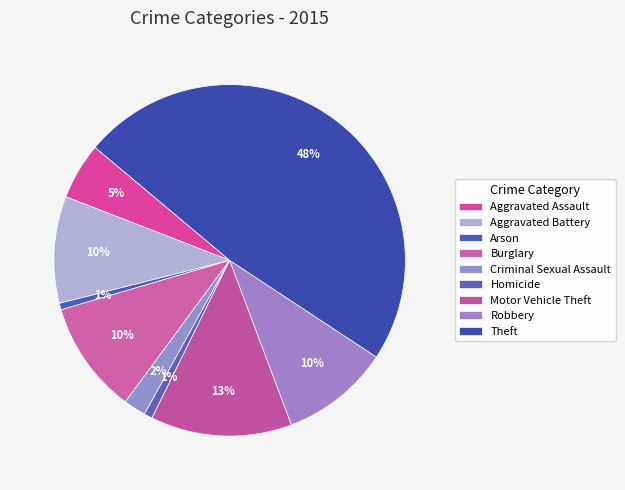

What is the change in value from Robbery to Theft?

+446